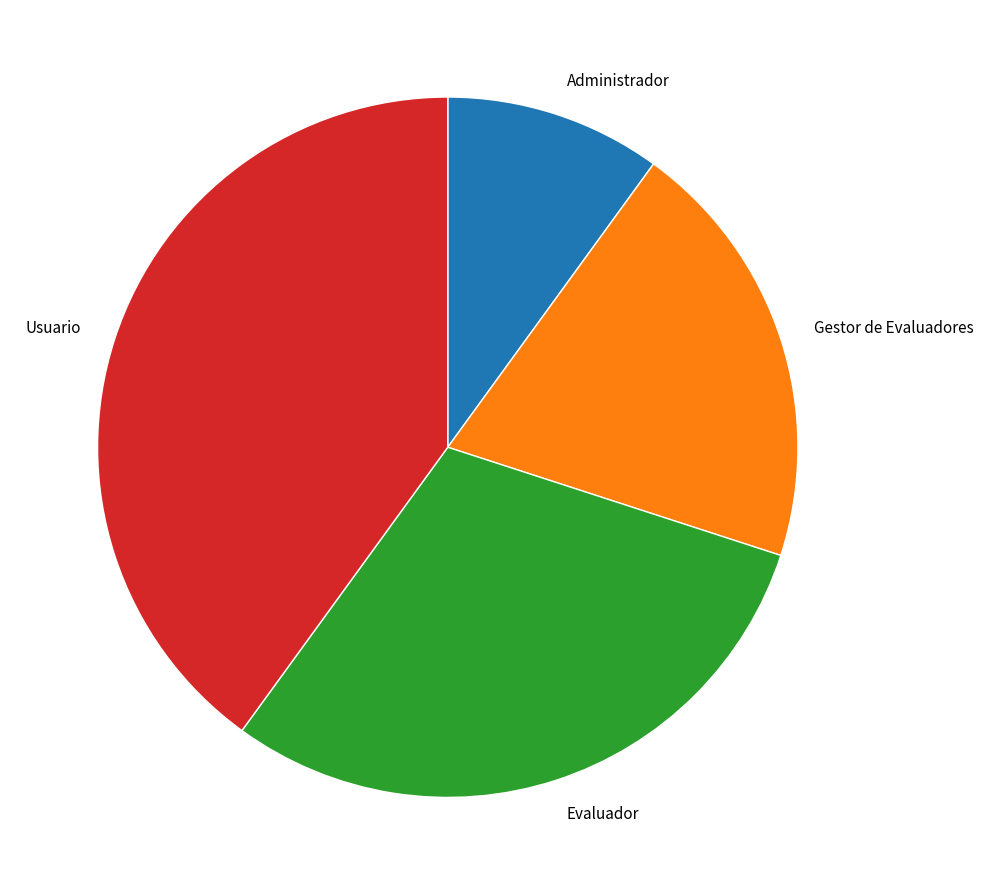

Which slice is the largest?

Usuario